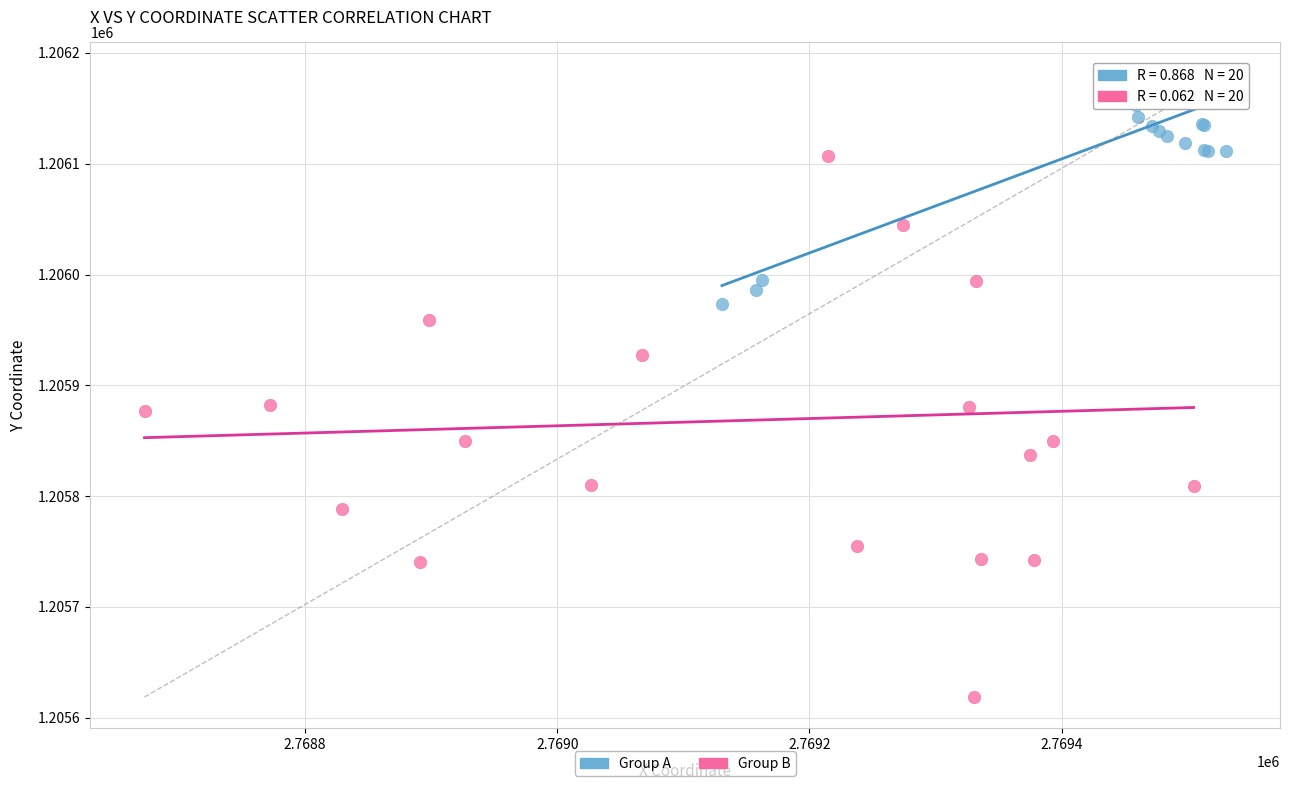

What are all the series names shown in the legend?

Group A, Group B